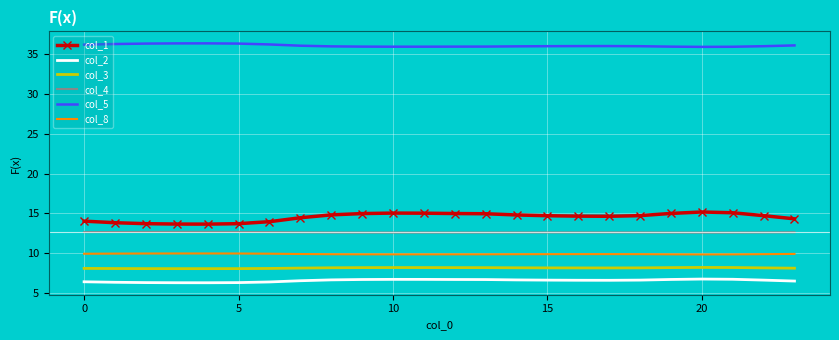

What is the maximum value shown in the chart?

36.4